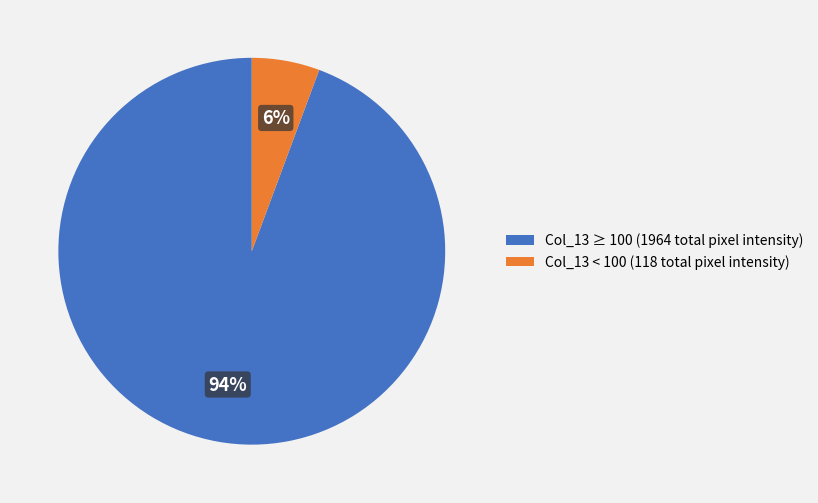

To the nearest percent, what is the average slice percentage?

50%